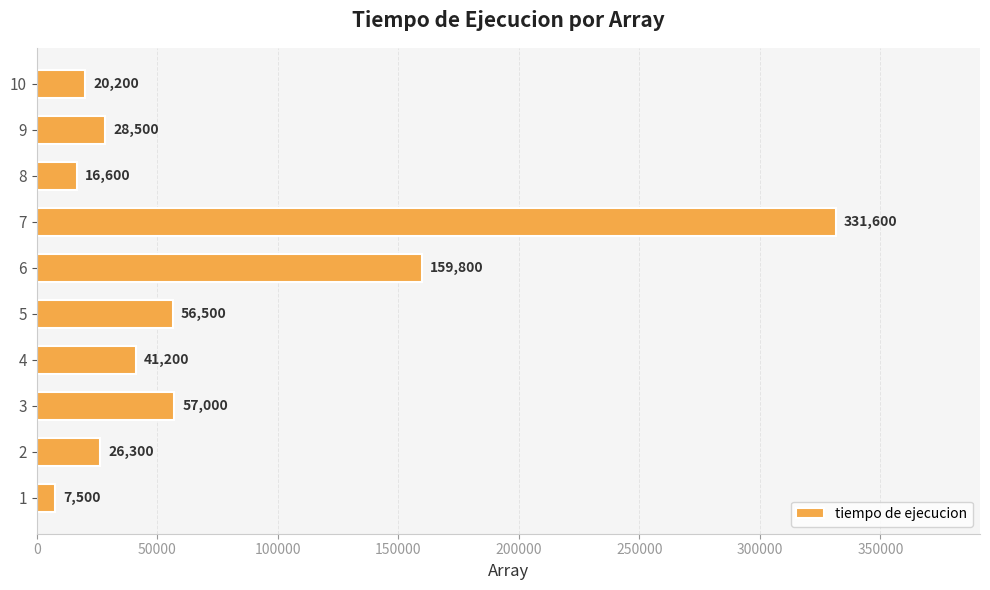

What is the difference between the values at 5 and 3?

500